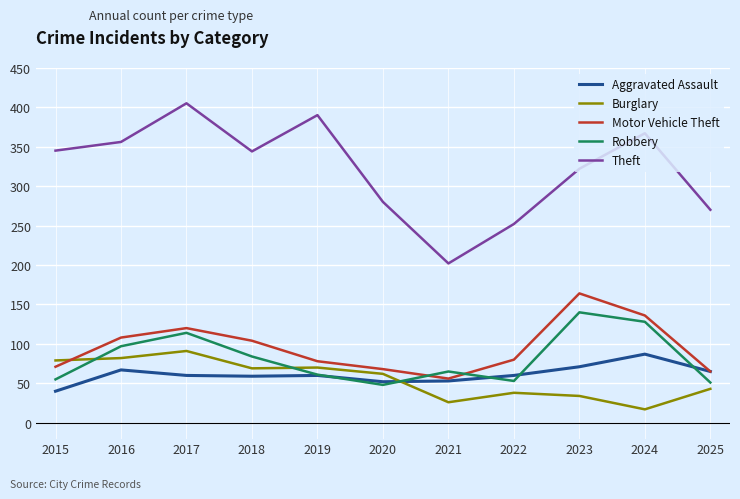

In Motor Vehicle Theft, how many points are lower than both neighbors (excluding endpoints)?

1